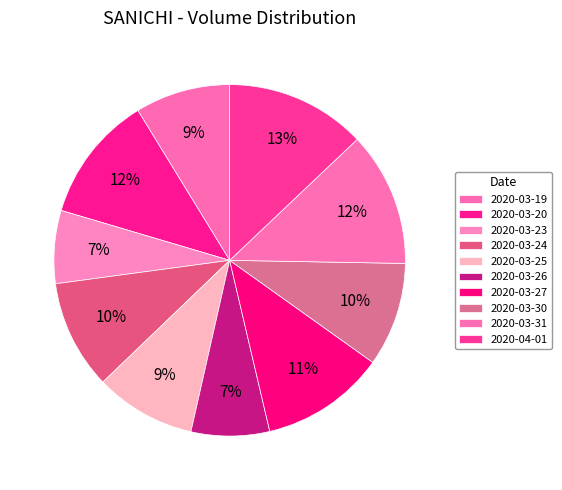

How many slices are in this pie chart?

10